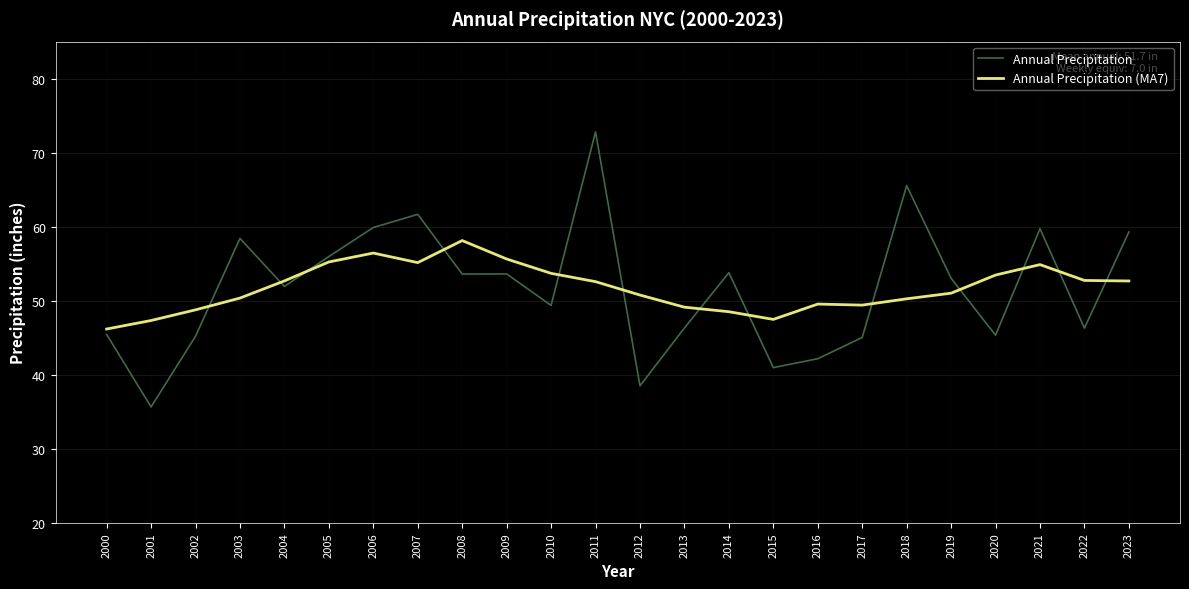

What is the average value of the Annual Precipitation (MA7) series?

51.8